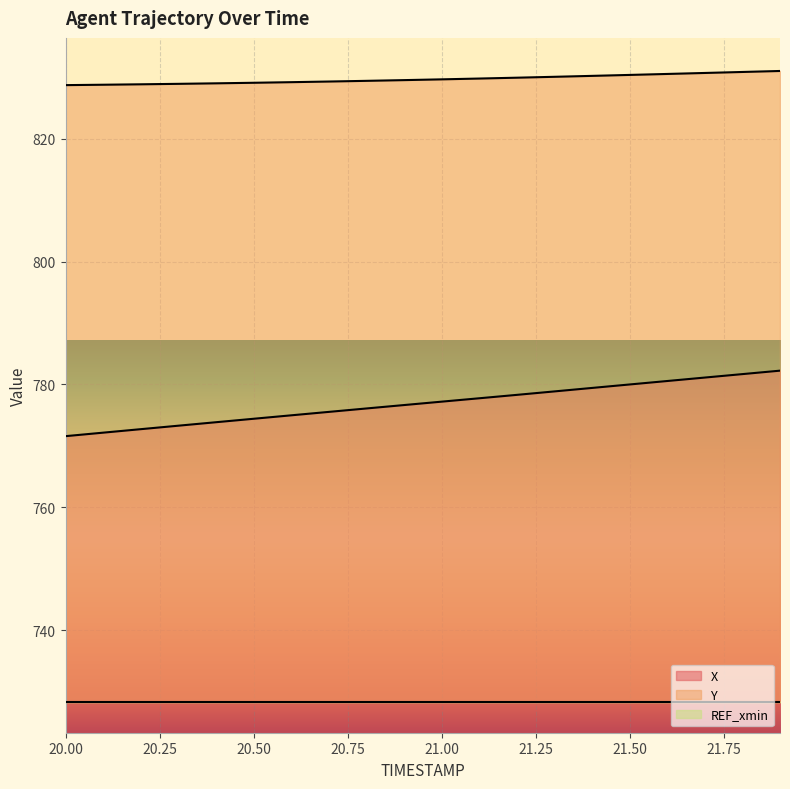

True or false: Y has more than 1 points higher than both neighbors.

False